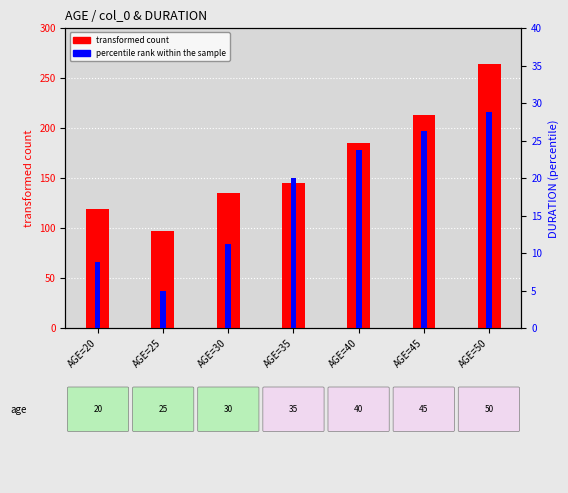

What is the value of the transformed count bar at the 5th from the left?

185.5